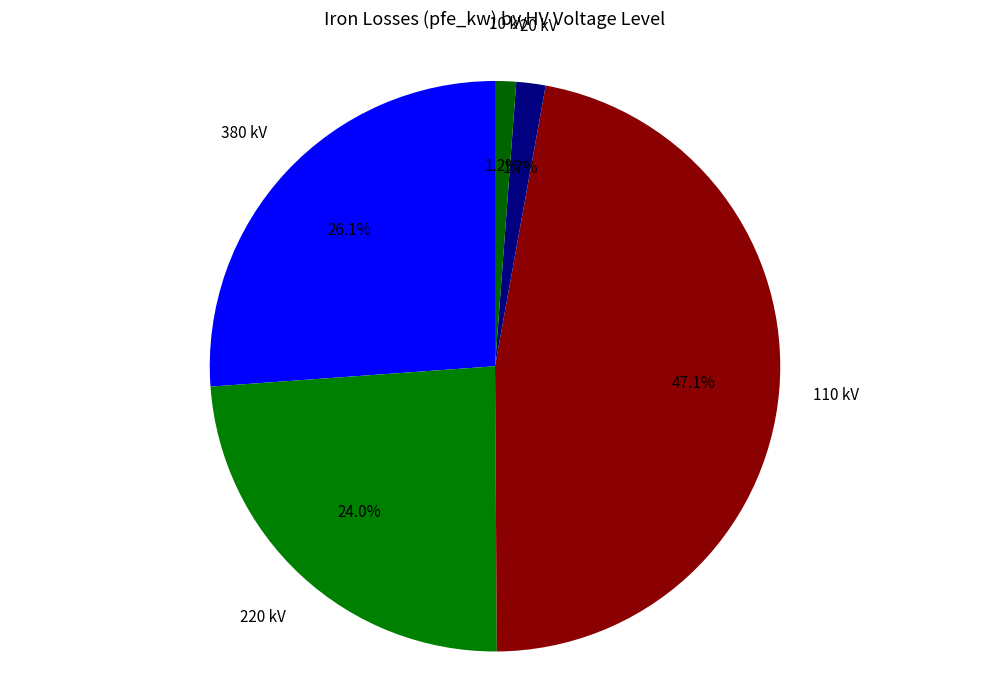

How many slices are in this pie chart?

5